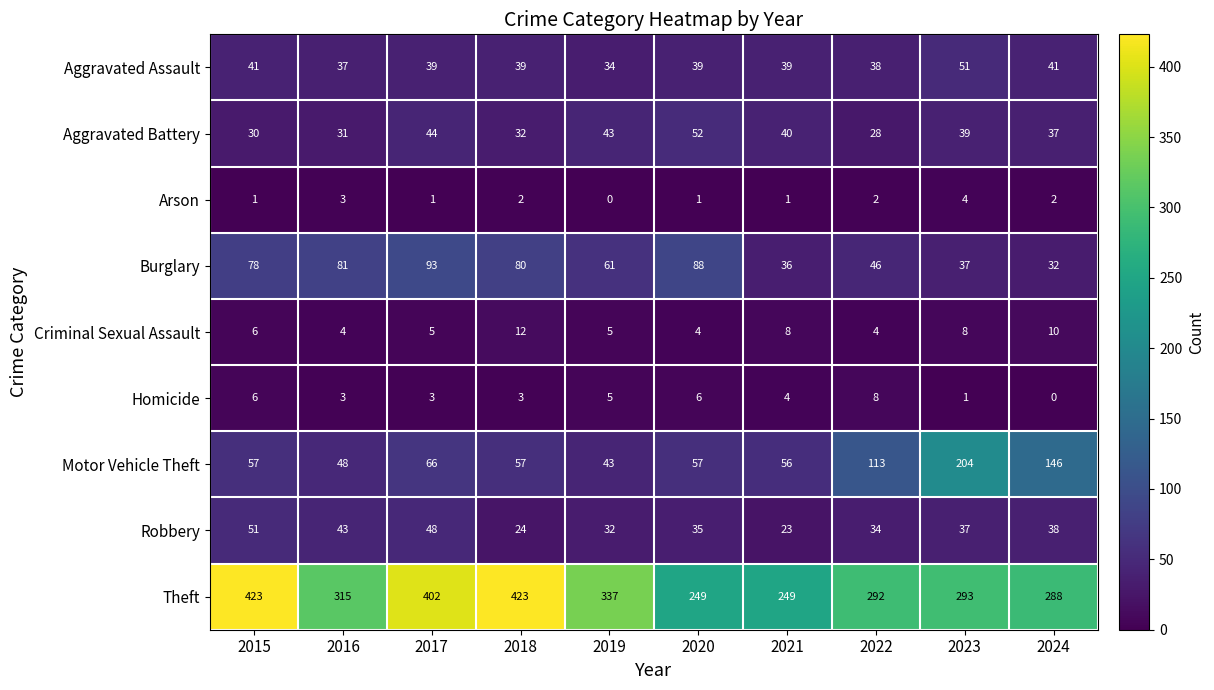

What is the maximum value shown in the chart?

423